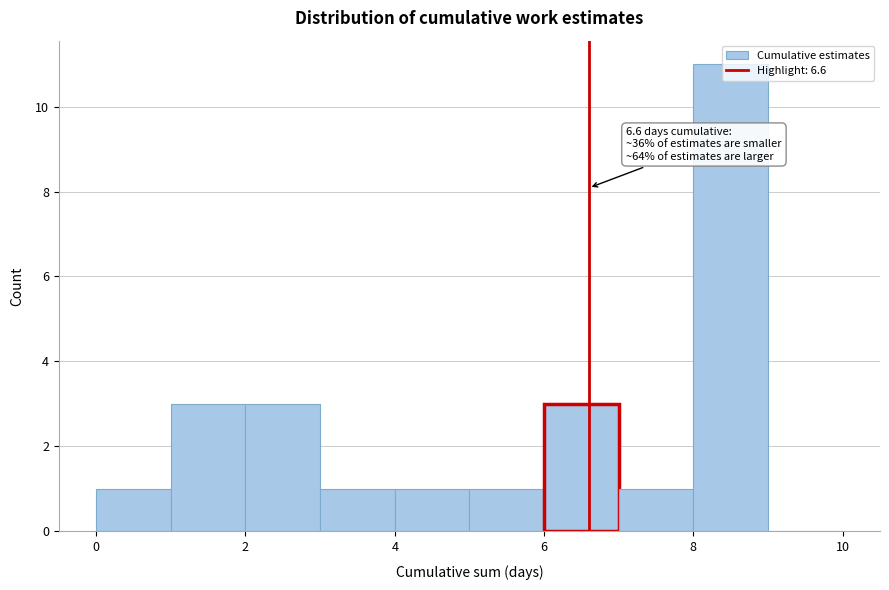

Which range on the x-axis has the tallest bar?

8 to 9